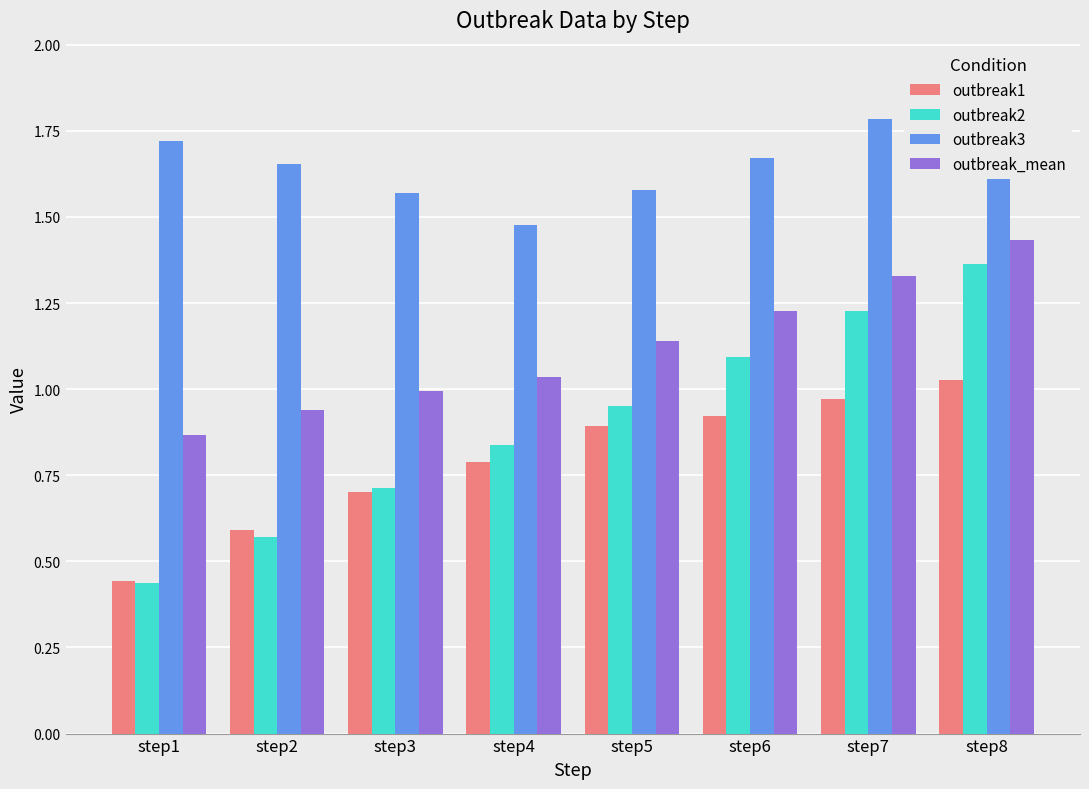

Between step1 and step3, which series saw the biggest shift?

outbreak2